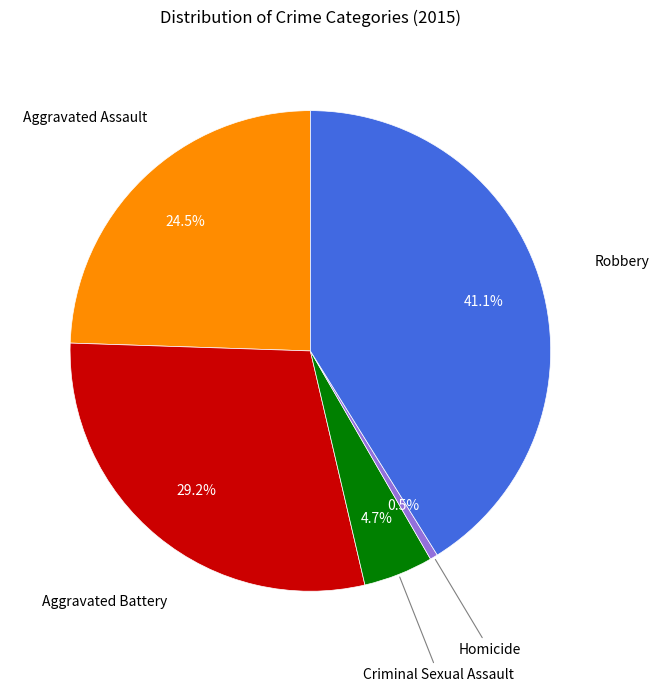

Is there a majority slice in this chart?

No